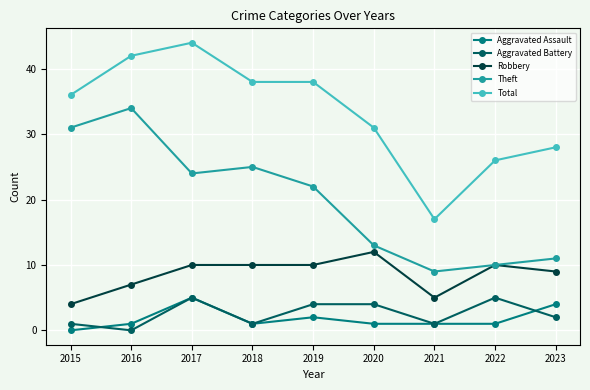

Is it true that Total equals 17 at 2021?

True